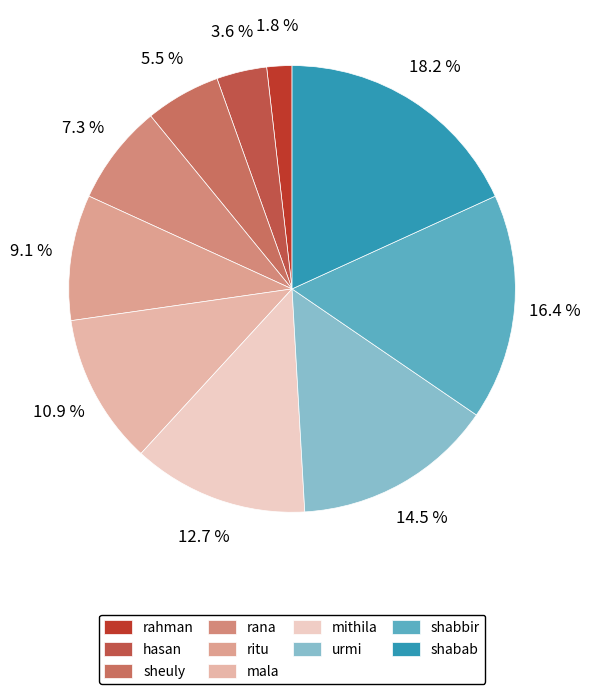

Is the sum of shabbir and mithila greater than half?

No